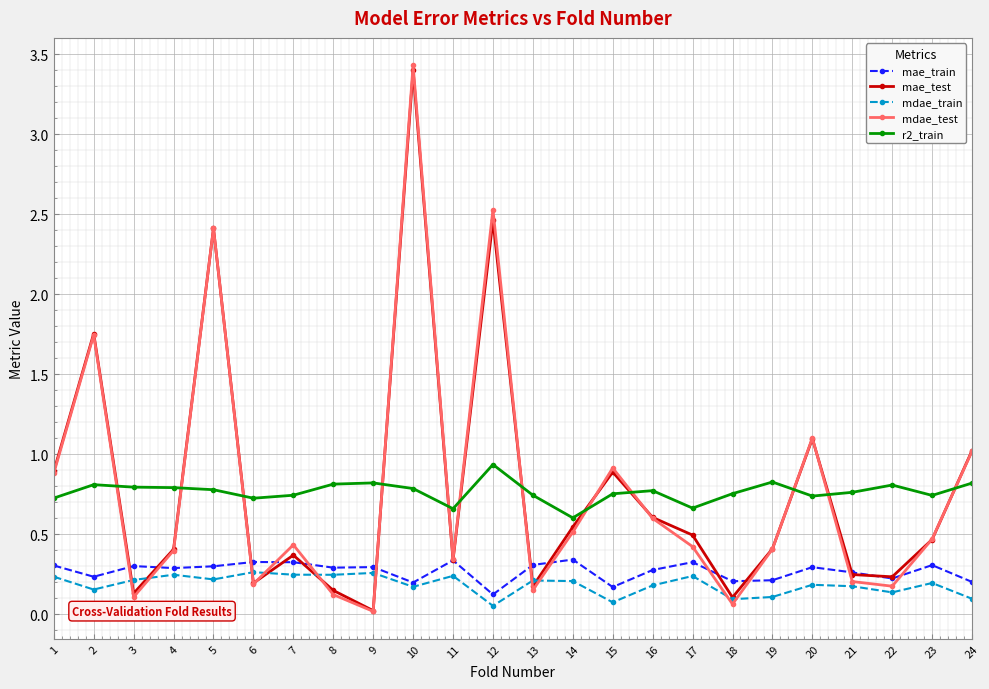

The mdae_test series shows 0.6 at 11. True or false?

False